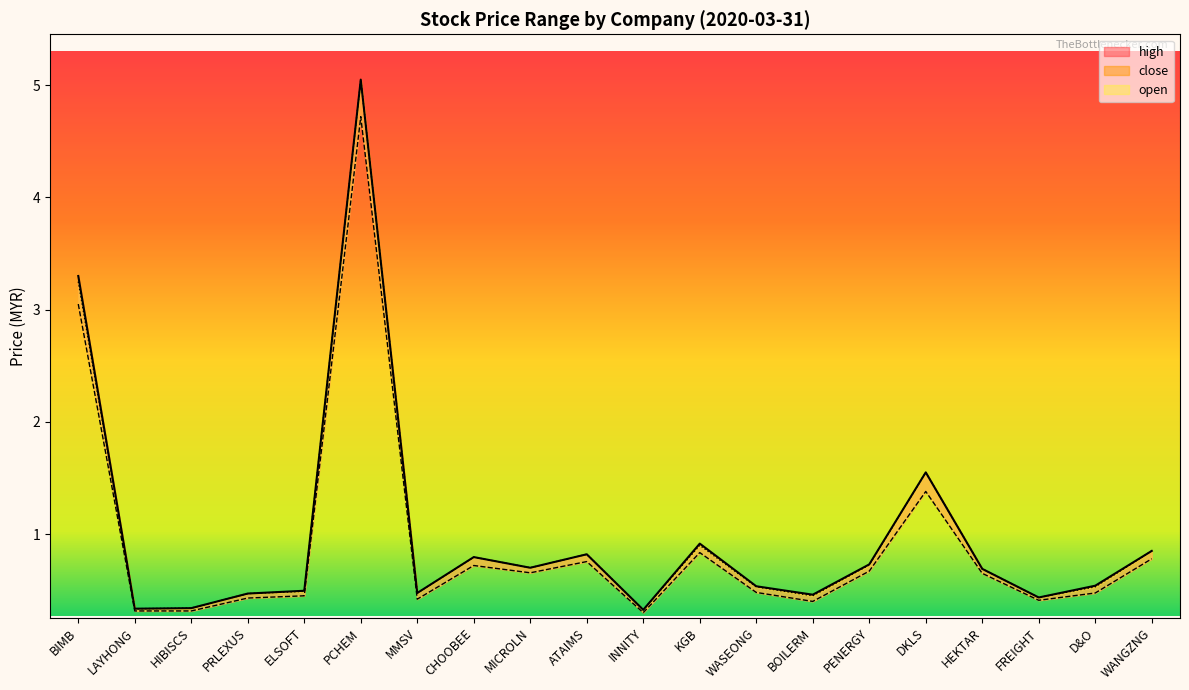

Is it true that high equals 0.6 at FREIGHT?

False